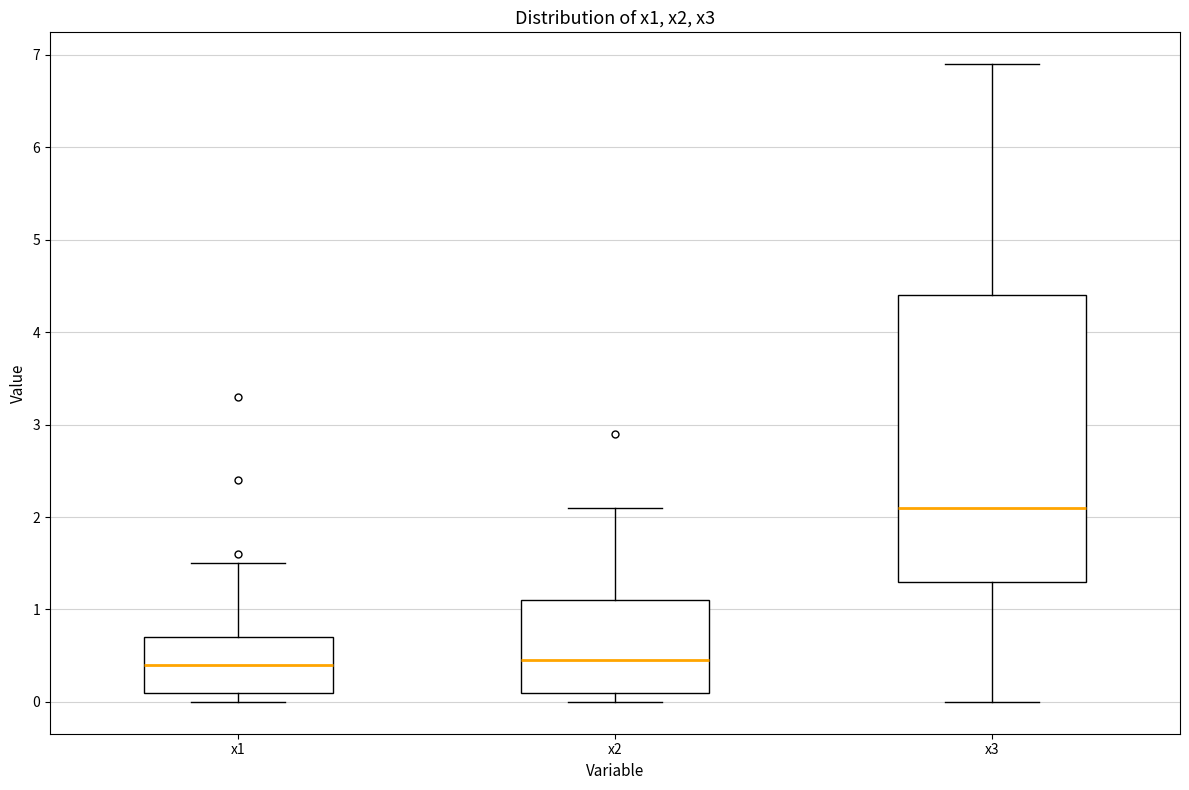

Reading left to right, read every box against the y-axis: the position of its median line, the range the box covers, and the ends of its whiskers. The values are not printed on the chart, so give them approximately, as read against the axis.

x1: median 0.4, box 0.1 to 0.7, whiskers 0.0 to 1.5
x2: median 0.5, box 0.1 to 1.1, whiskers 0.0 to 2.1
x3: median 2.1, box 1.3 to 4.4, whiskers 0.0 to 6.9